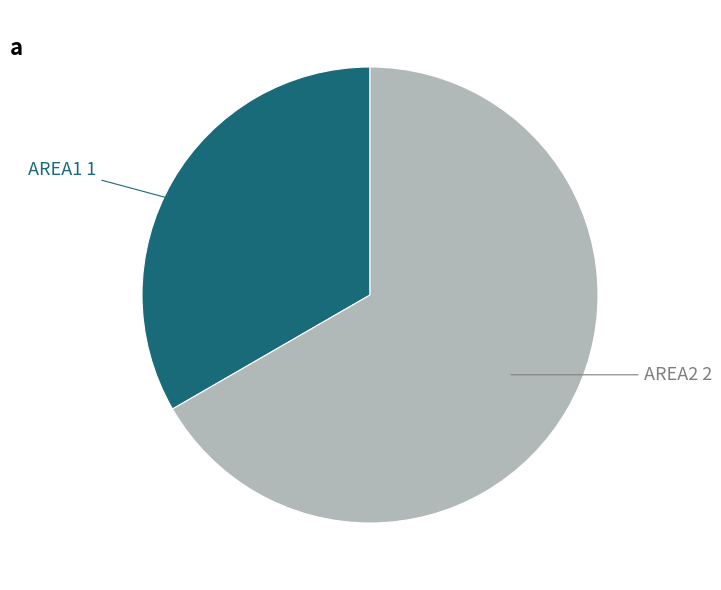

Does any single category account for the majority?

Yes